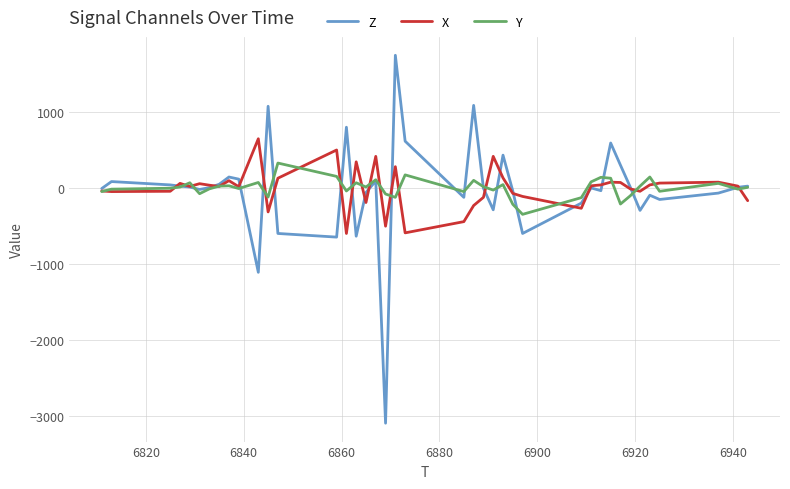

Which series has the largest range (max minus min)?

Z